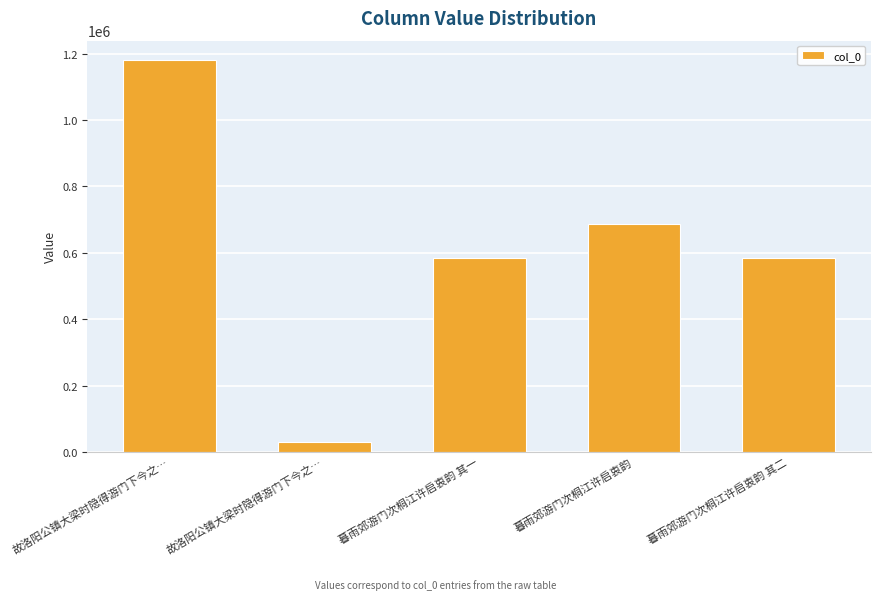

How many categories are shown in the chart?

5